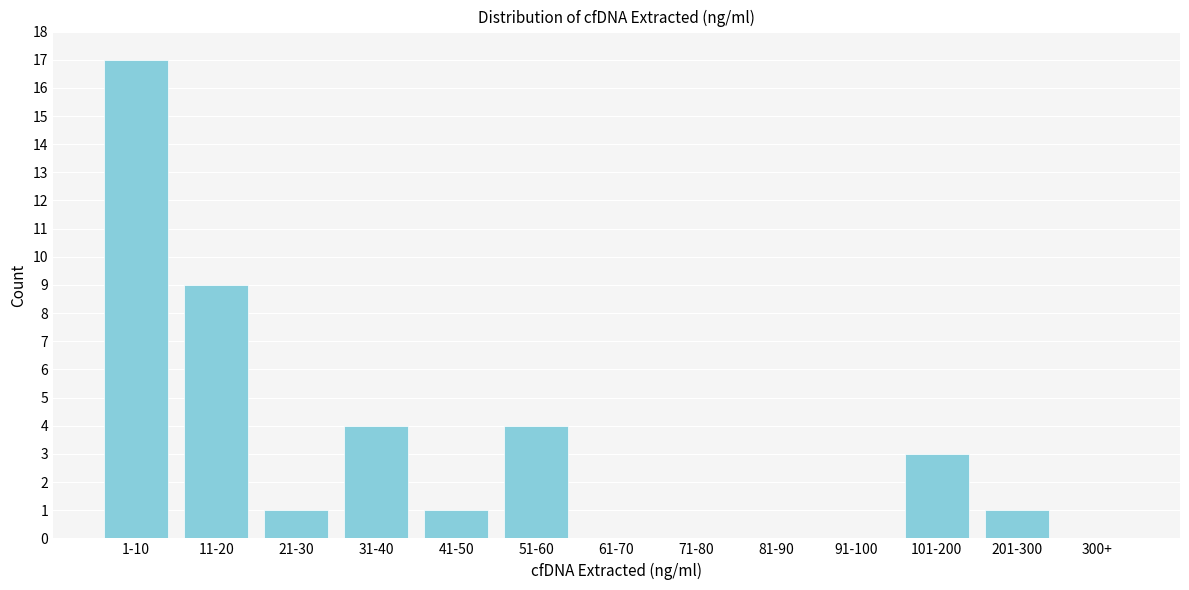

Reading left to right, extract all data points from this chart.

1-10=17	11-20=9	21-30=1	31-40=4	41-50=1	51-60=4	61-70=0	71-80=0	81-90=0	91-100=0	101-200=3	201-300=1	300+=0